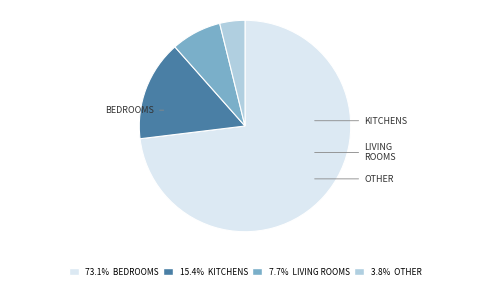

Is there a majority slice in this chart?

Yes